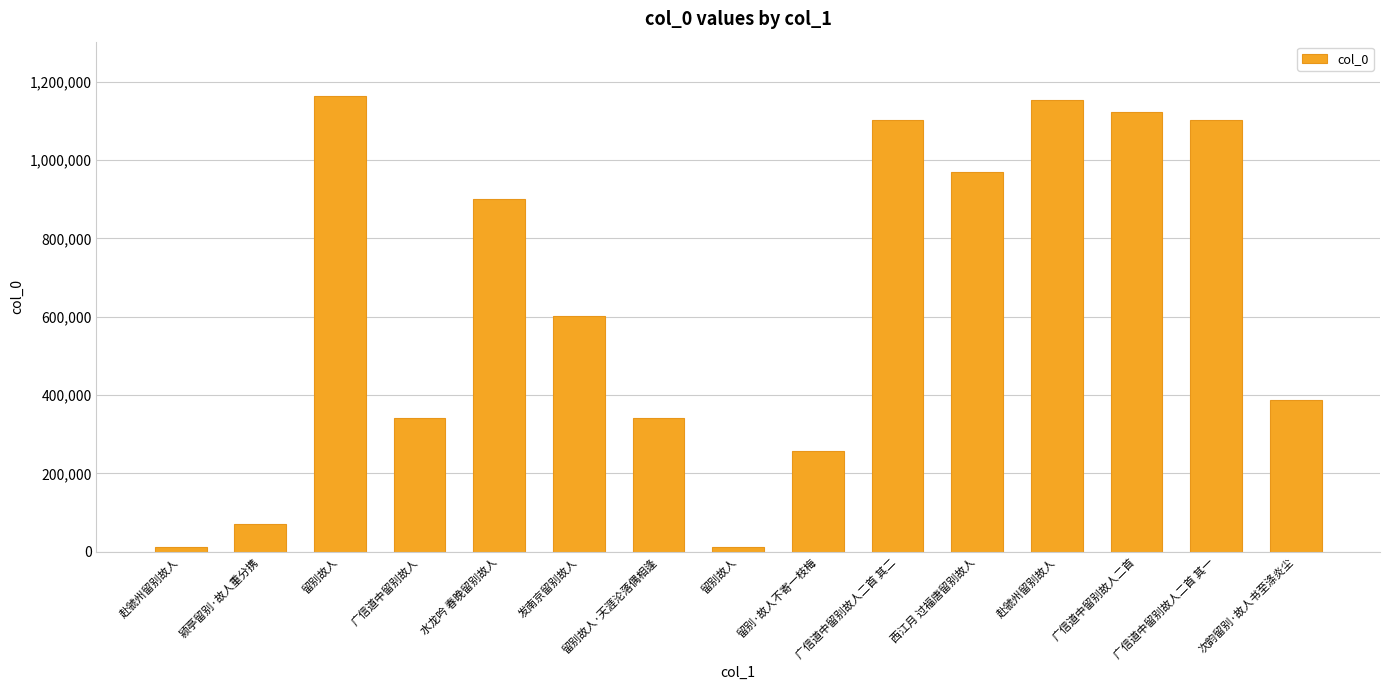

What is the sum of the values at 留别故人 and 西江月 过福唐留别故人?

982764